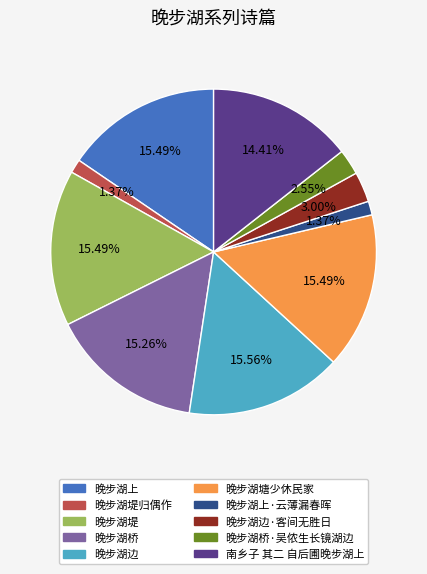

Does any single category account for the majority?

No